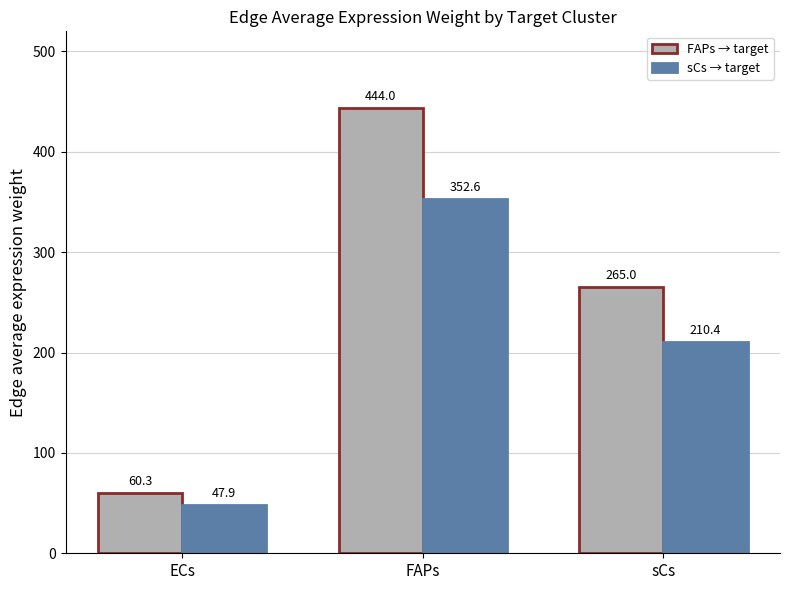

At which category is the sum across all series the highest?

FAPs